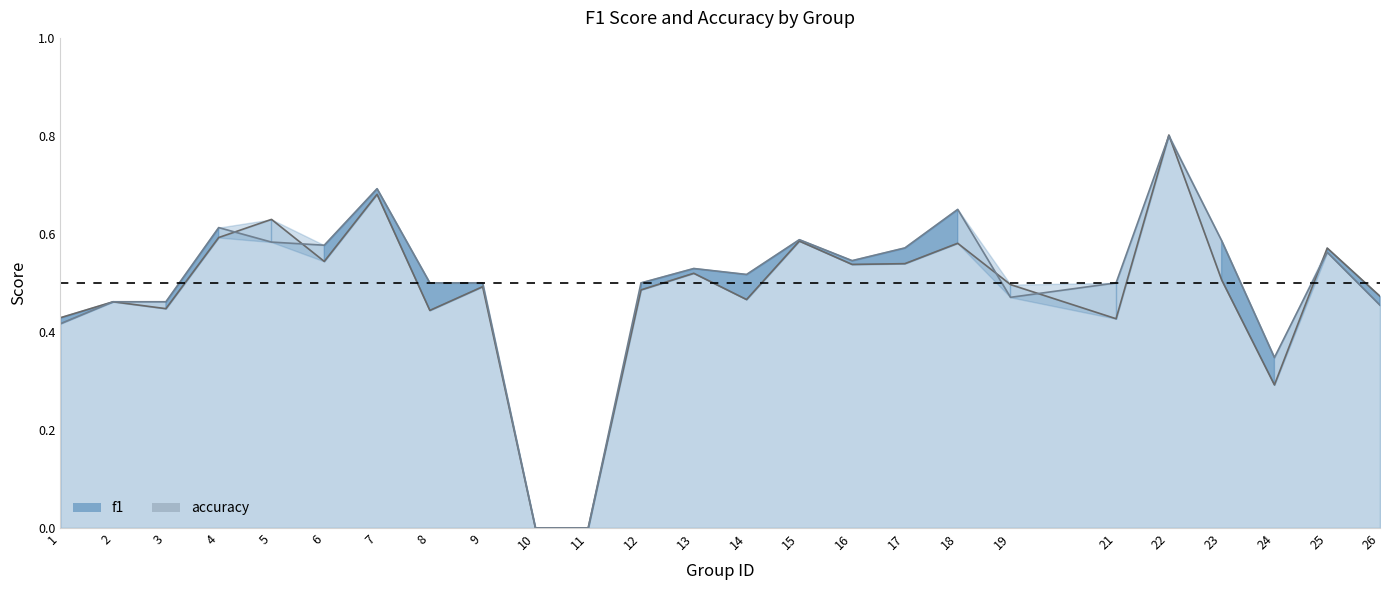

How many interior local peaks does the f1 series have?

9